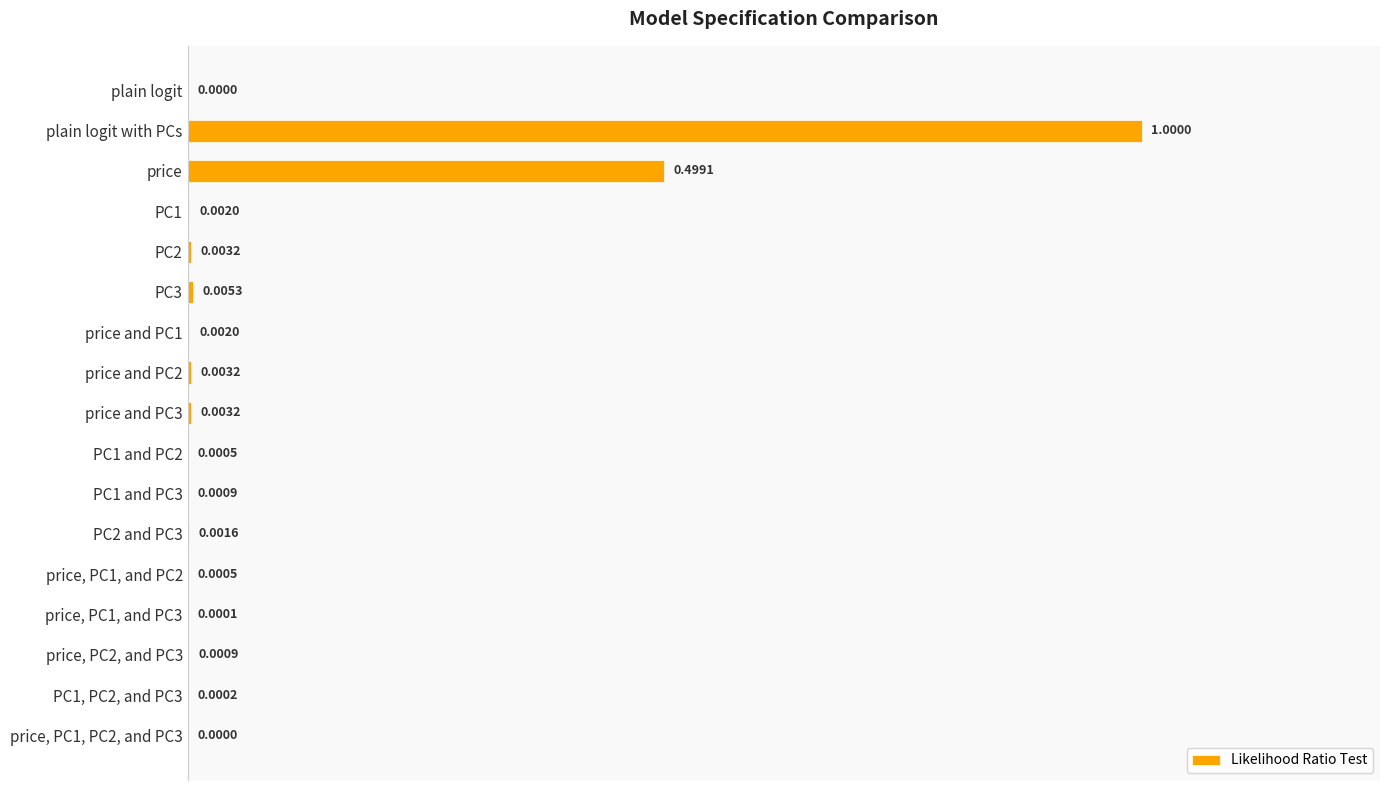

What is the change in value from plain logit with PCs to price, PC1, and PC2?

-1.0